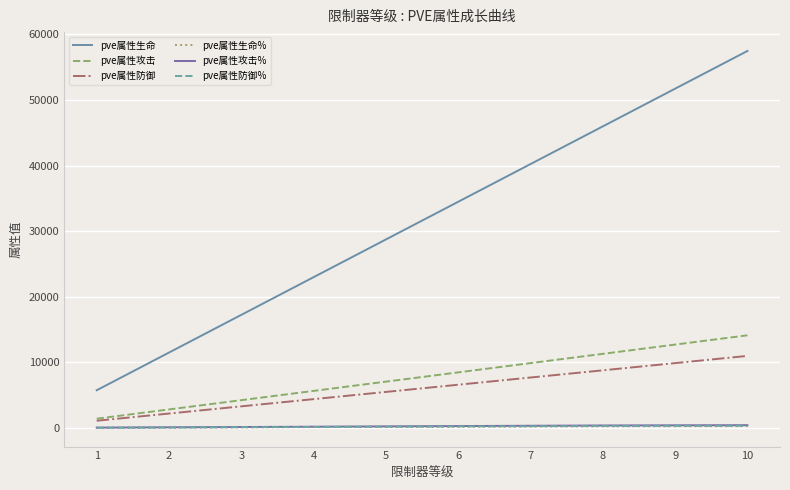

Between 10 and 5, which is larger?

10